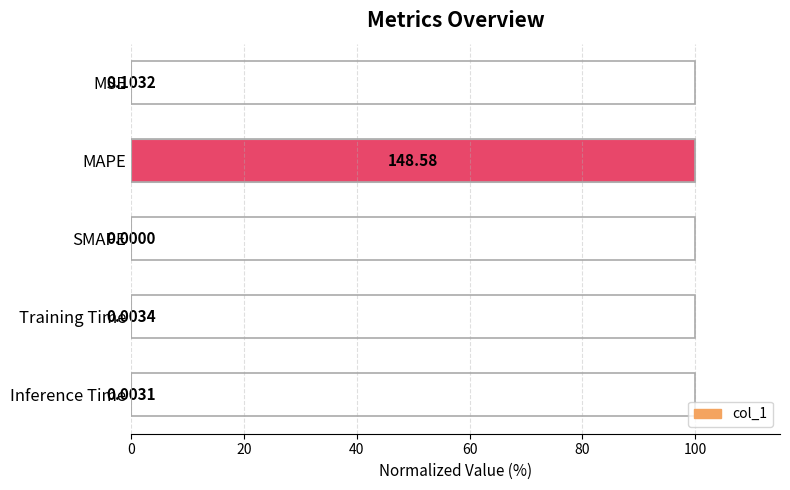

What is the sum of all values?

100.1